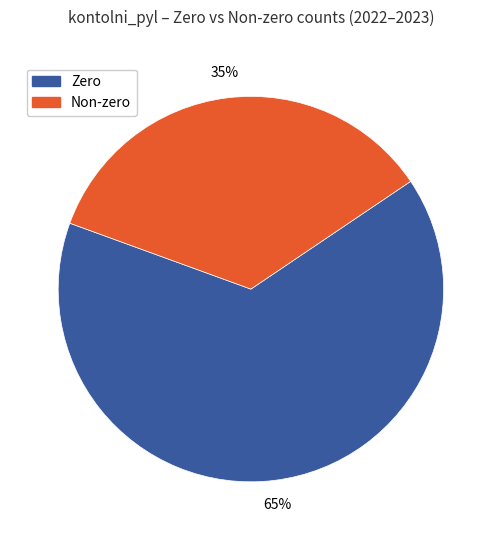

Is there any slice that represents more than half of the pie?

Yes